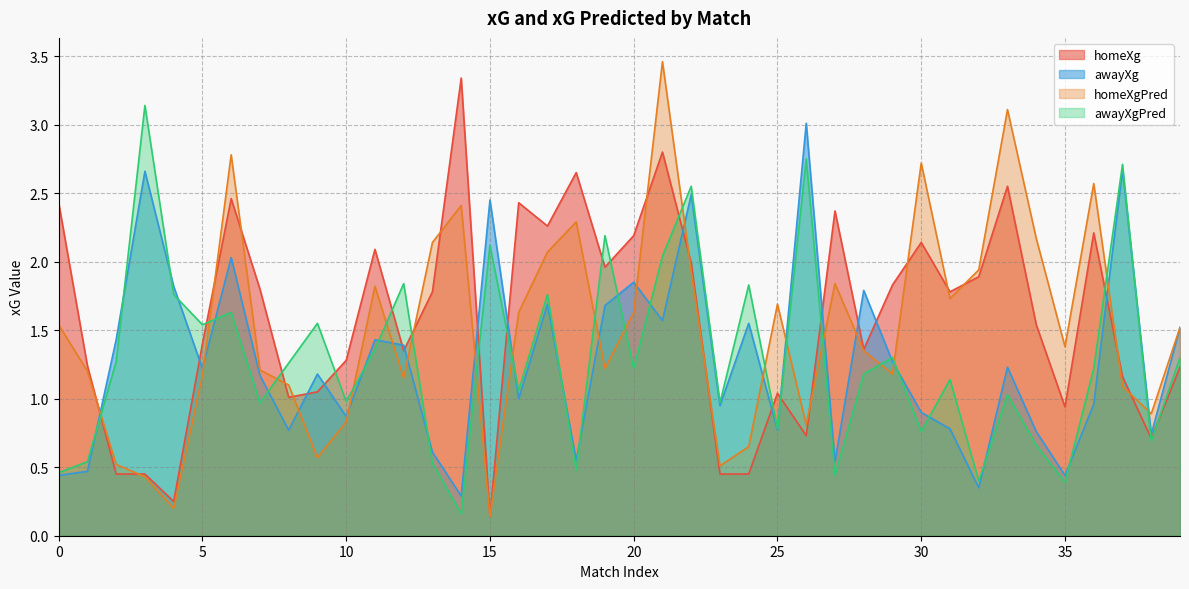

What value does the homeXg series have at 39?

1.2